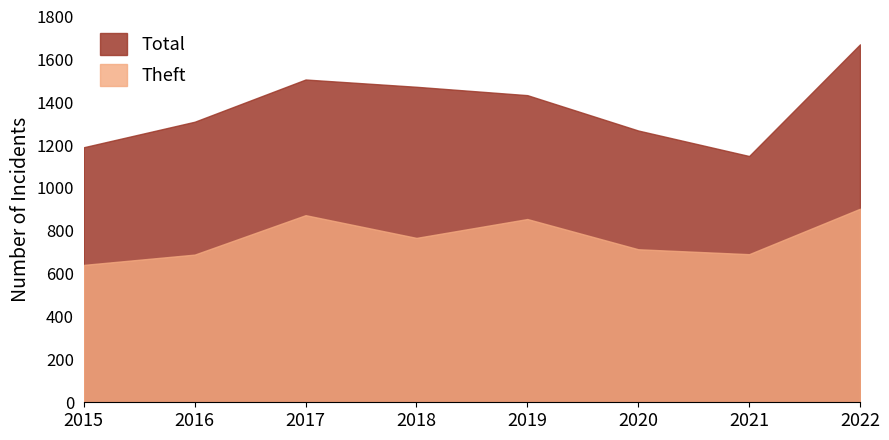

Reading left to right, list all the values displayed in this chart.

Theft: 641	689	873	767	855	714	691	903
Total: 1190	1309	1506	1472	1433	1268	1149	1670